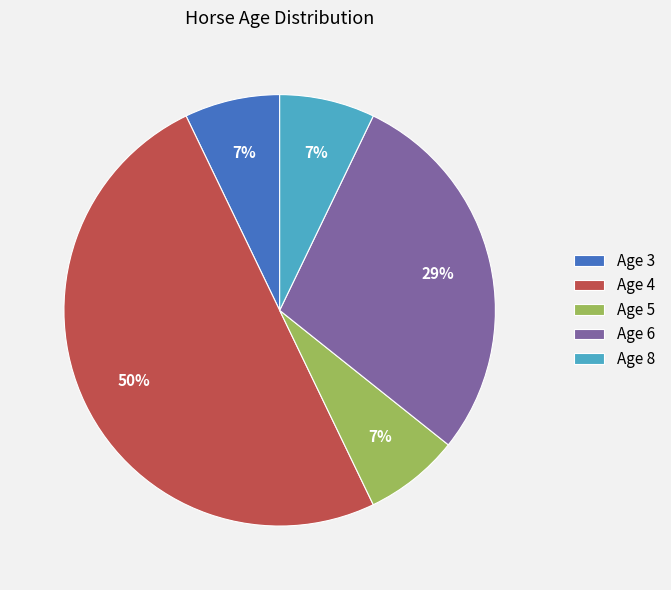

Which has a higher value, Age 4 or Age 8?

Age 4